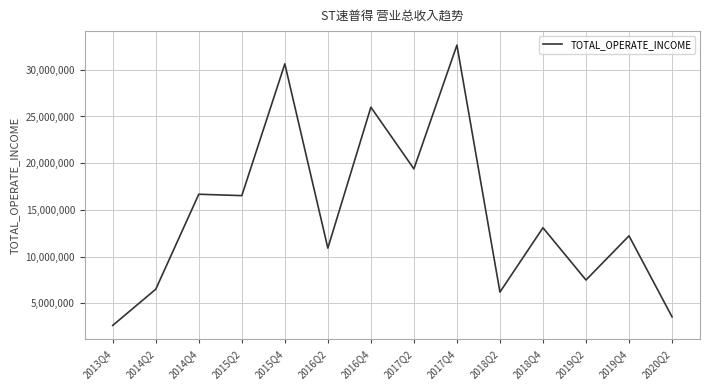

Where does the data first go above 13084001?

2014Q4